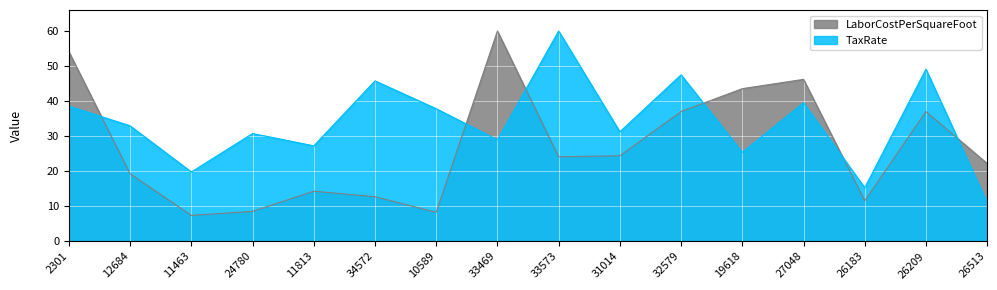

How many interior local peaks does the TaxRate series have?

6